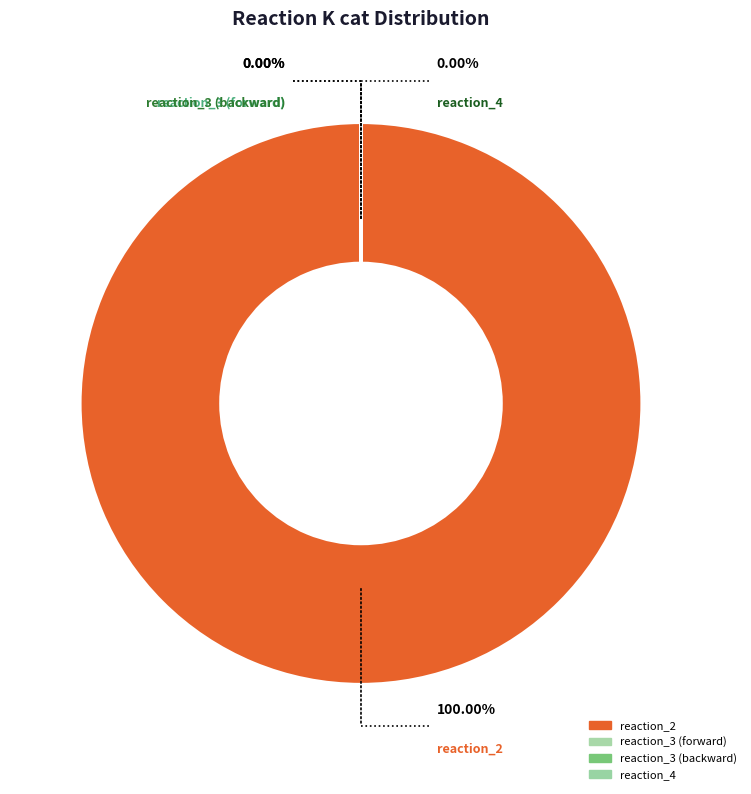

Is there any slice that represents more than half of the pie?

Yes